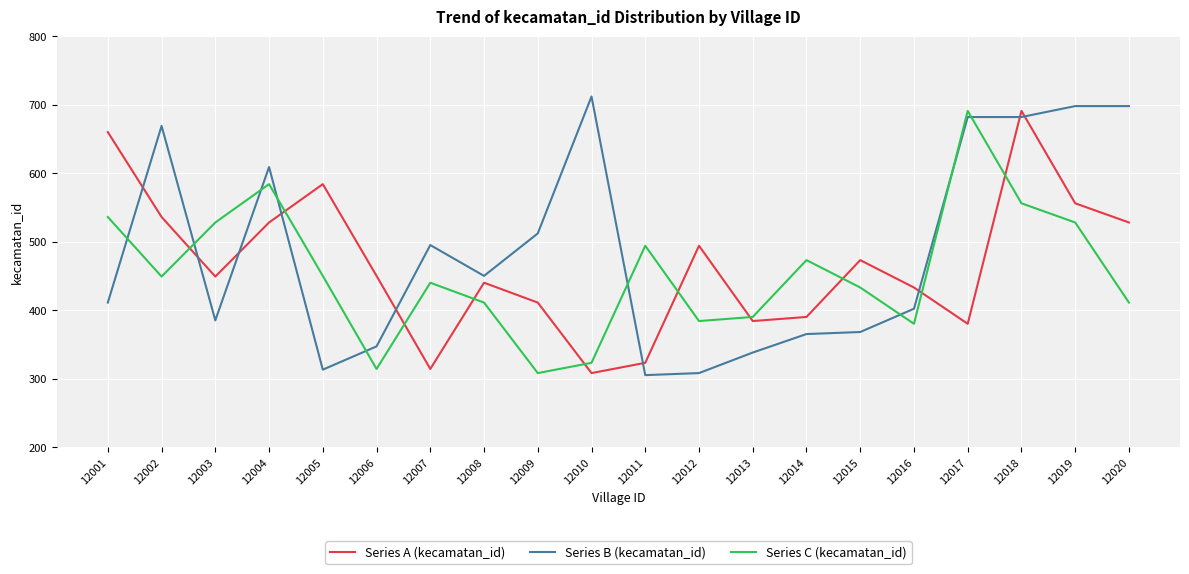

Which series has the largest total across all categories?

Series B (kecamatan_id)